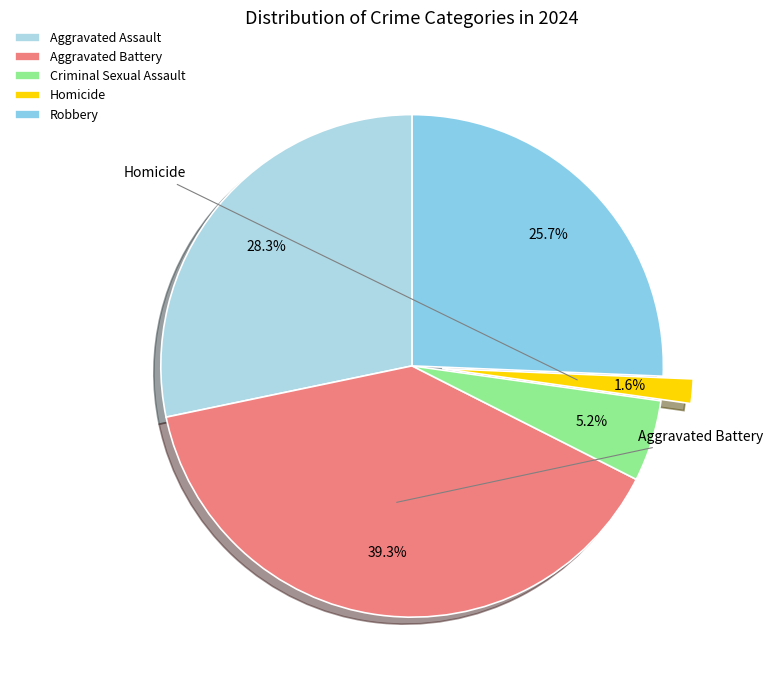

To the nearest percent, what portion does Aggravated Battery represent?

39%